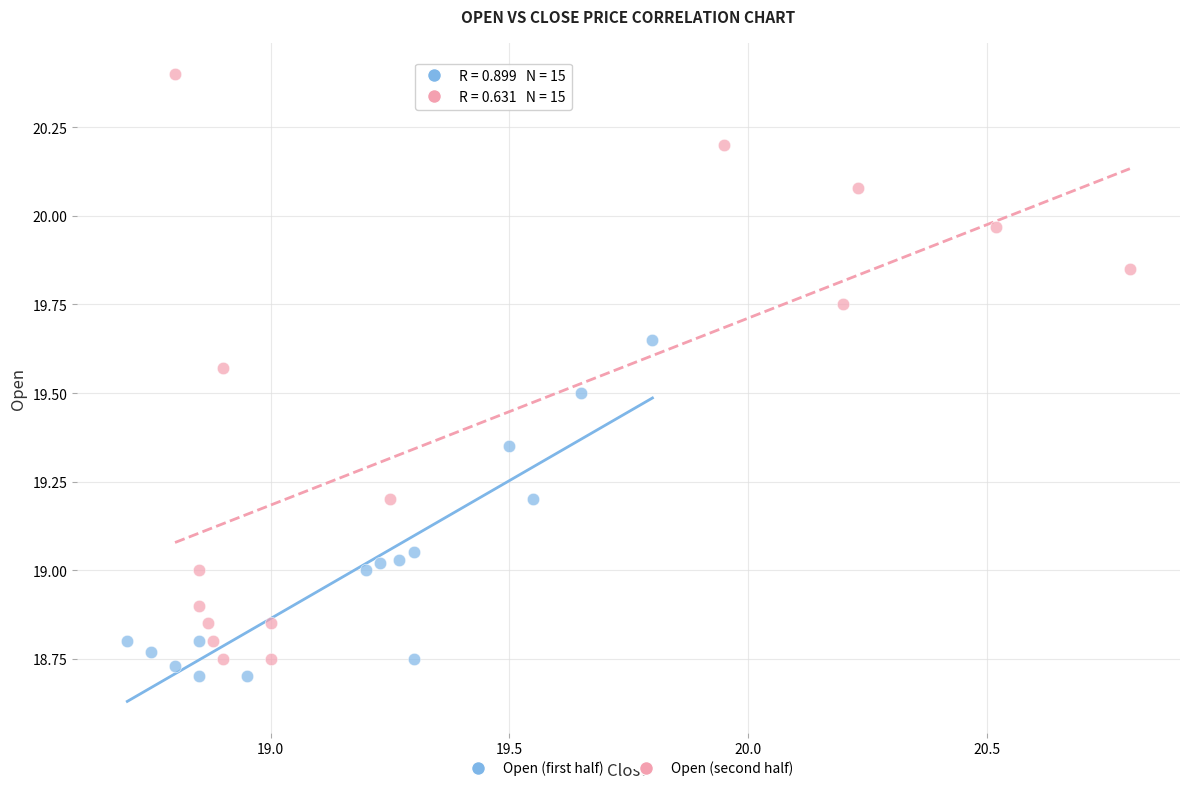

Which series has the widest spread of Y values?

Open (second half)